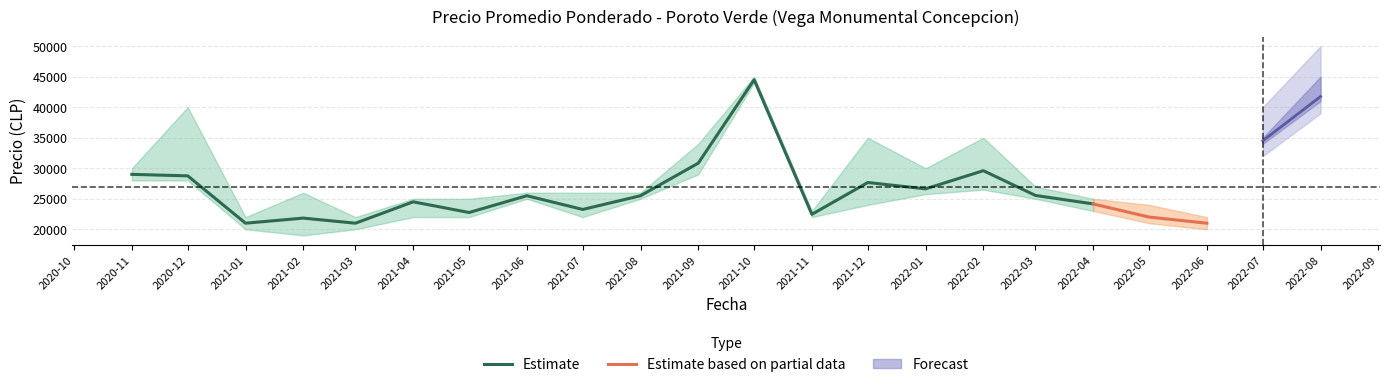

What is the difference between the Precio maximo values at 2021-01 and 2021-09?

12000